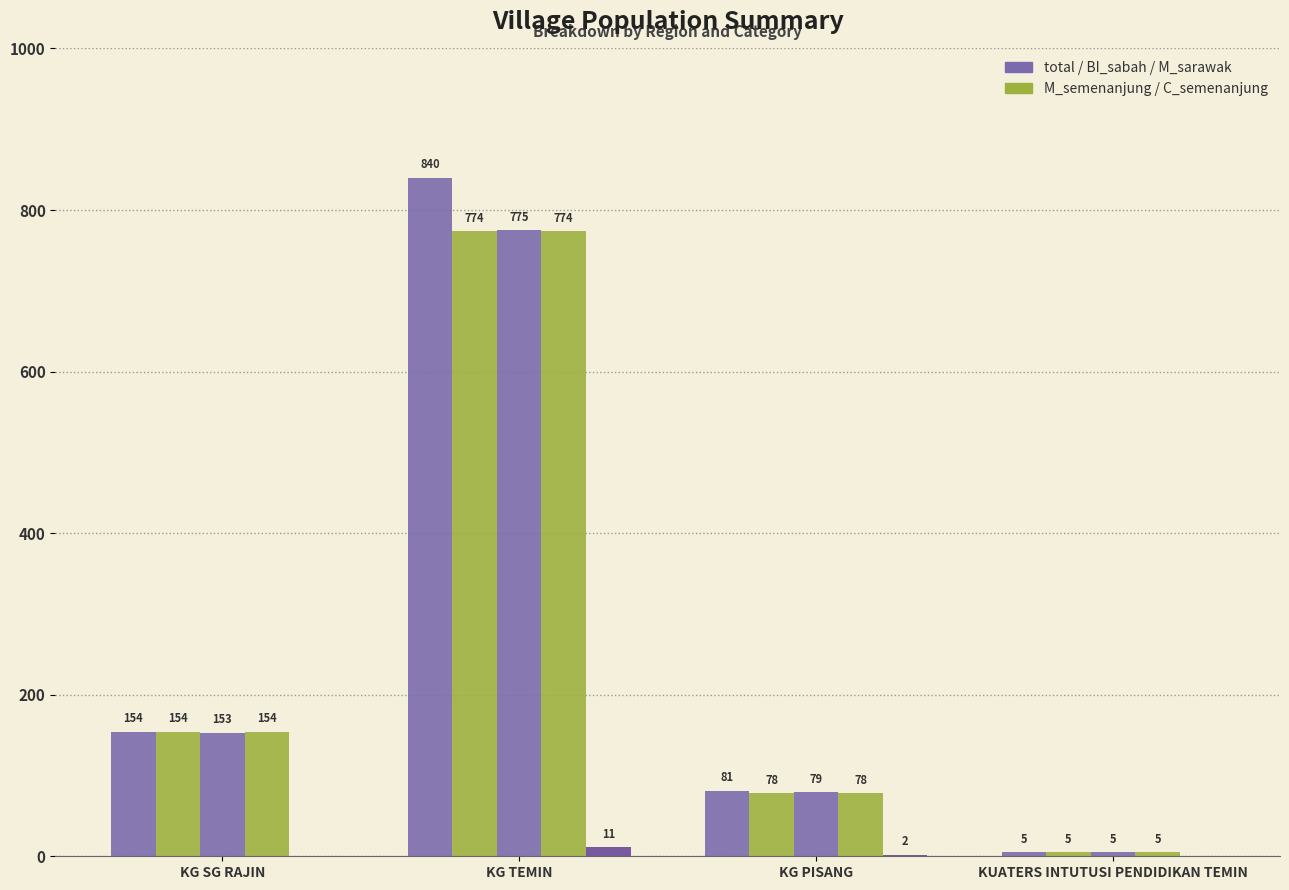

How many distinct data groups are displayed?

5